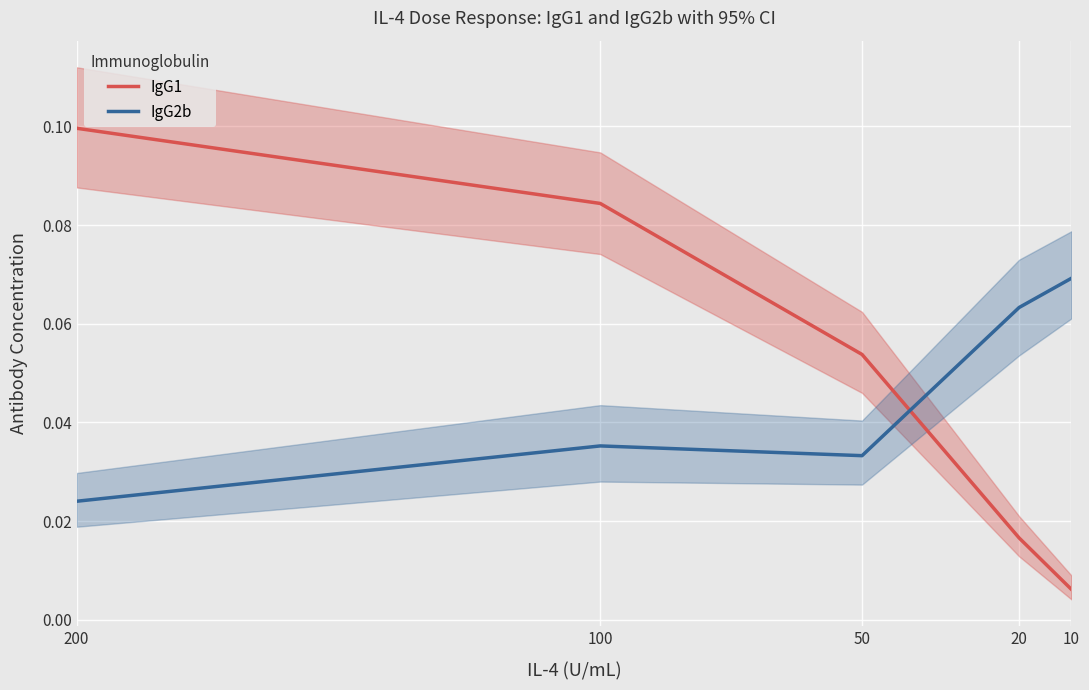

Is the value of IgG1 at 200 greater than the value of IgG2b at 50?

Yes